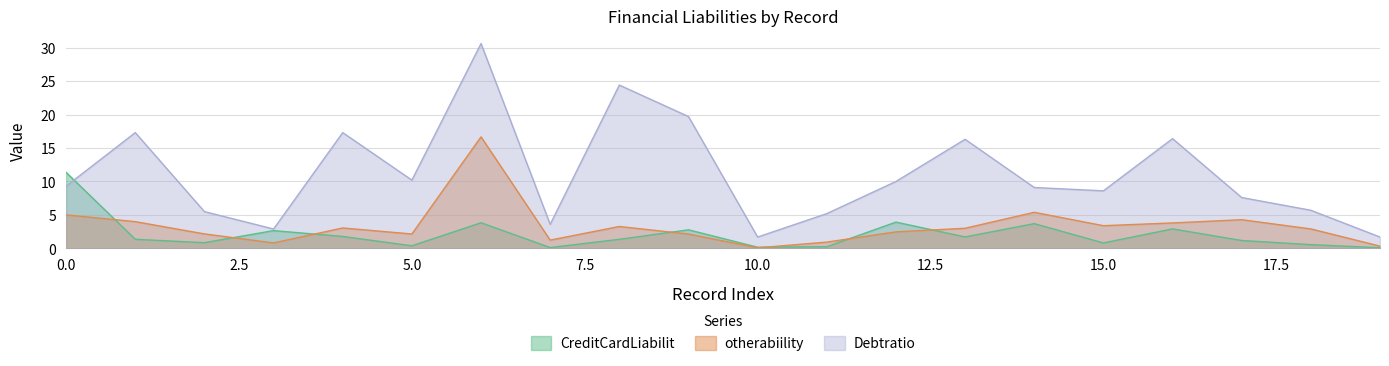

What is the sum of all Debtratio values?

223.1